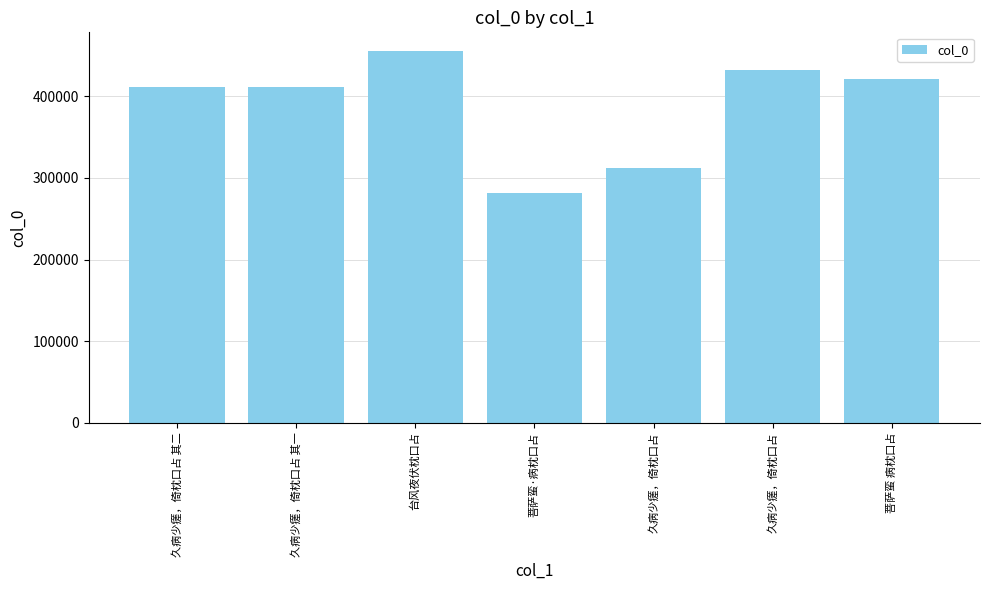

What is the greatest value displayed?

455542